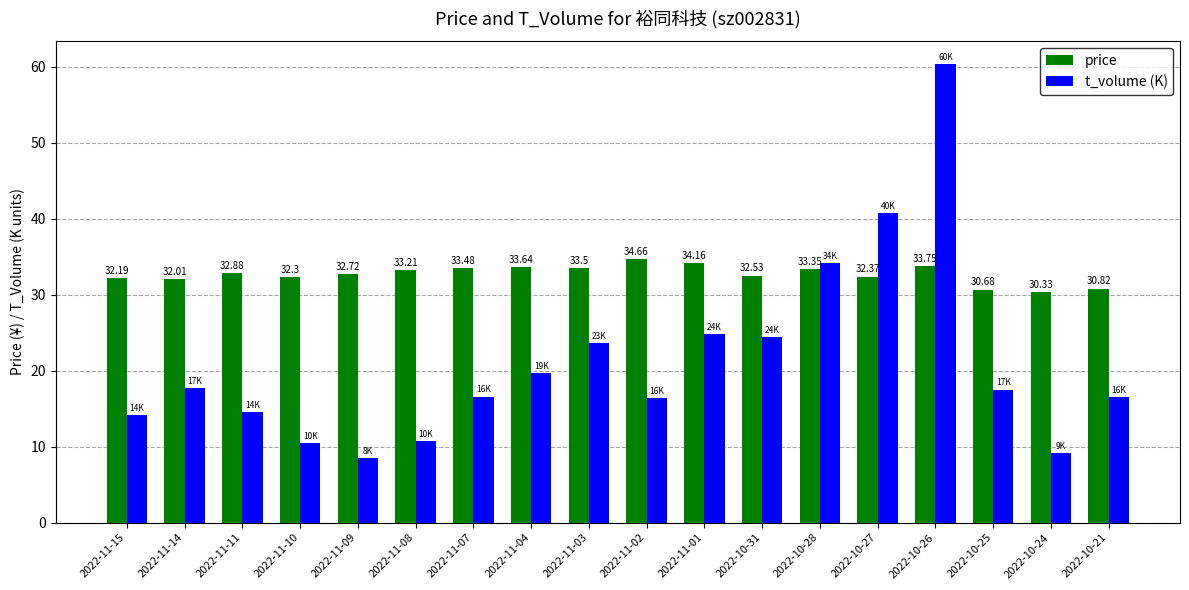

How many series are shown in this chart?

2